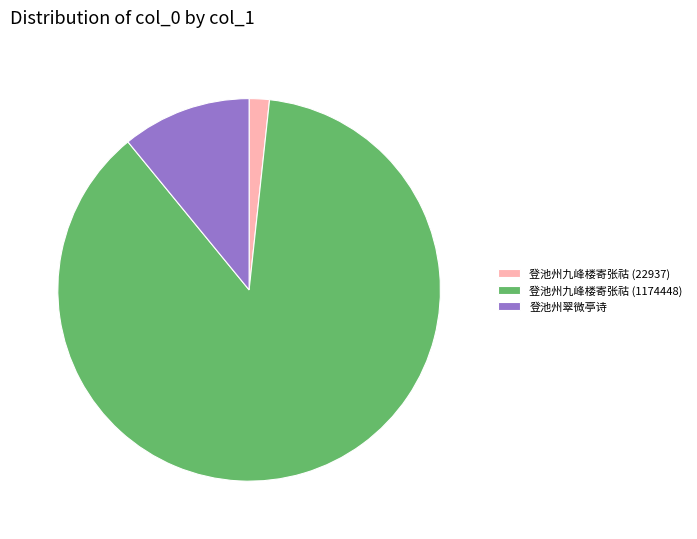

Between 登池州九峰楼寄张祜 (1174448) and 登池州翠微亭诗, which is larger?

登池州九峰楼寄张祜 (1174448)